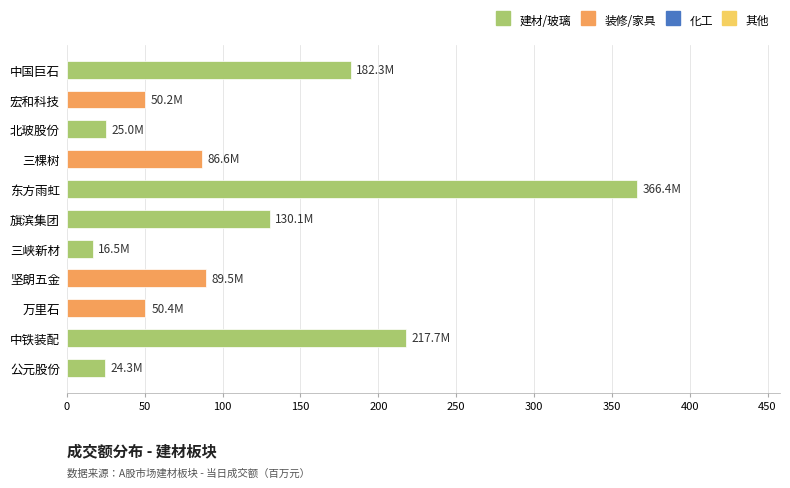

What is the label of the 1st bar from the bottom?

公元股份